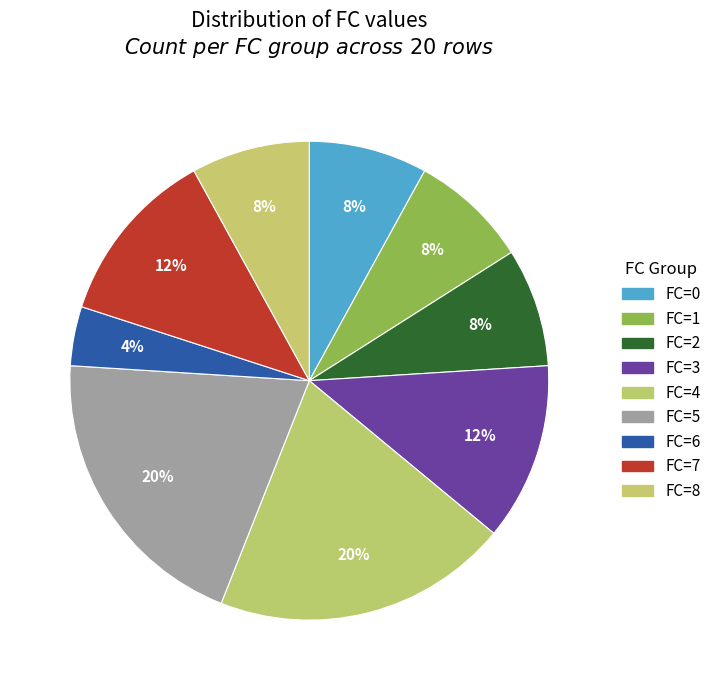

Count the number of slices in the pie.

9